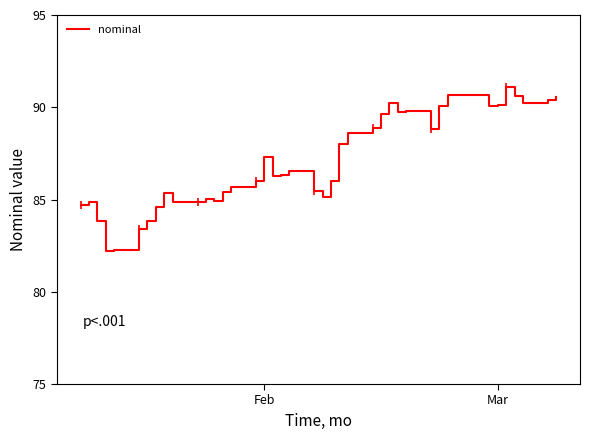

What is the smallest value displayed?

82.2